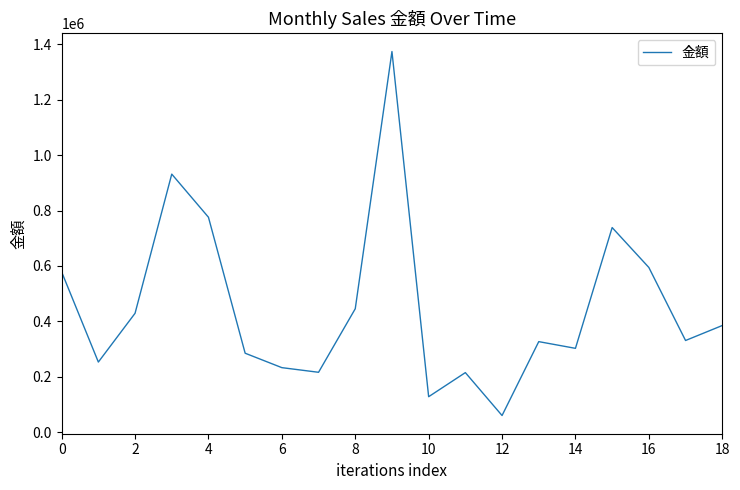

What is the difference between the maximum and minimum values?

1314162